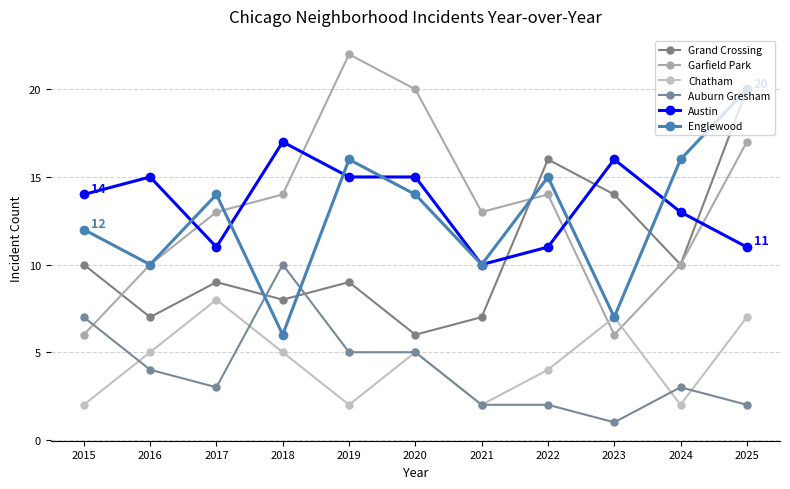

Reading left to right, list all the values displayed in this chart.

Grand Crossing: 10	7	9	8	9	6	7	16	14	10	20
Garfield Park: 6	10	13	14	22	20	13	14	6	10	17
Chatham: 2	5	8	5	2	5	2	4	7	2	7
Auburn Gresham: 7	4	3	10	5	5	2	2	1	3	2
Austin: 14	15	11	17	15	15	10	11	16	13	11
Englewood: 12	10	14	6	16	14	10	15	7	16	20